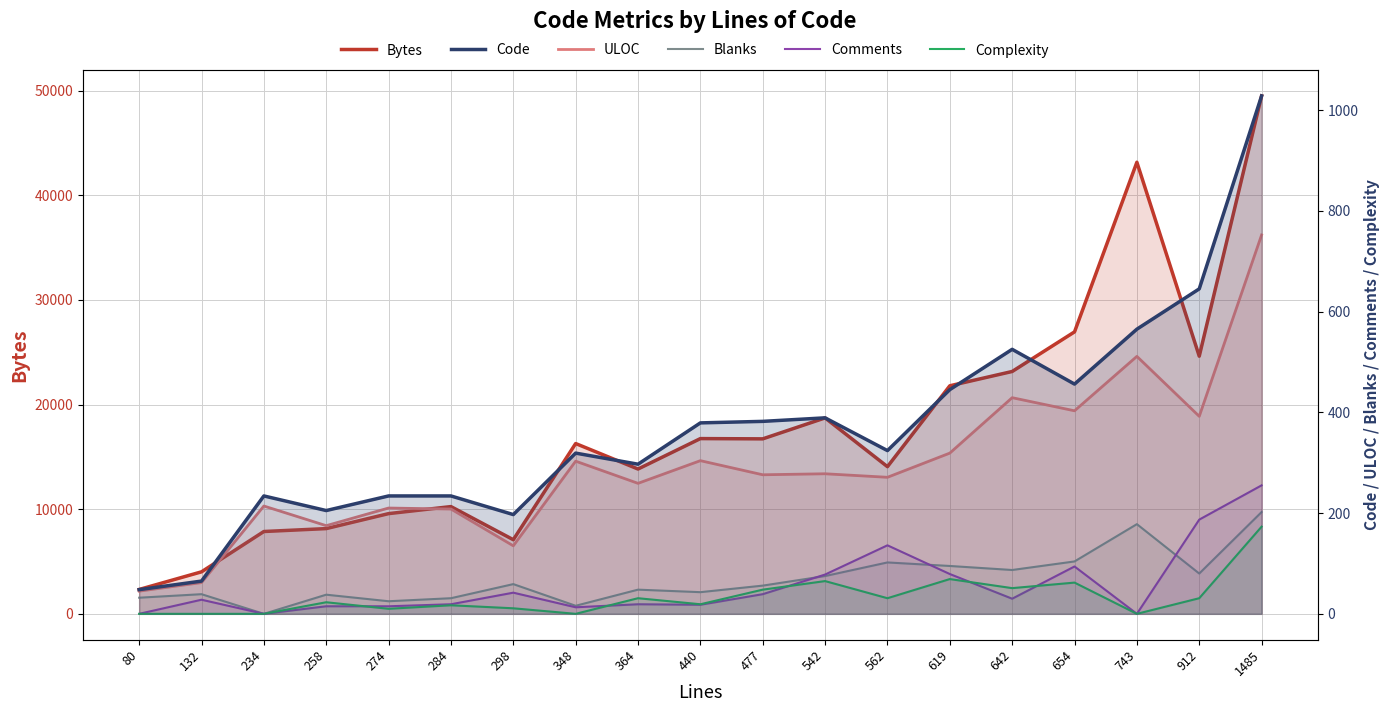

Count the number of categories in the chart.

19